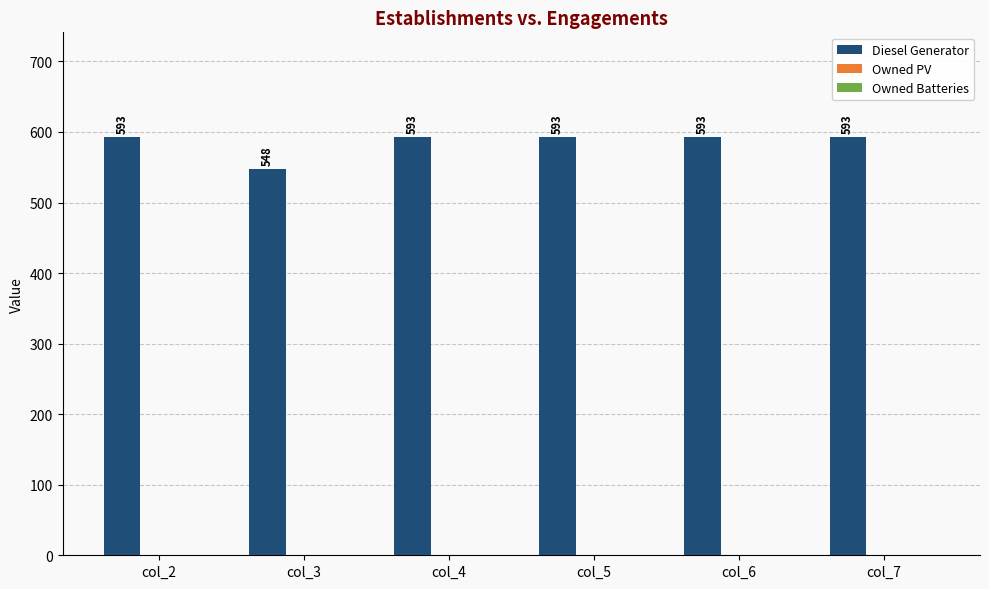

Approximately how many times larger is the value at col_4 compared to col_3?

1.1